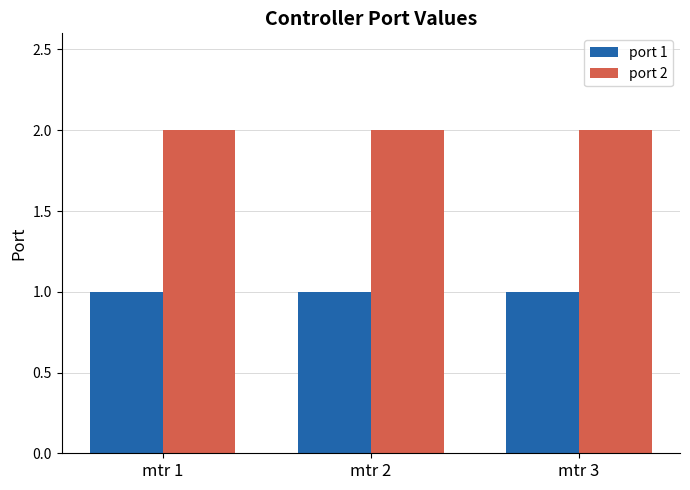

Does the chart contain stacked bars?

No